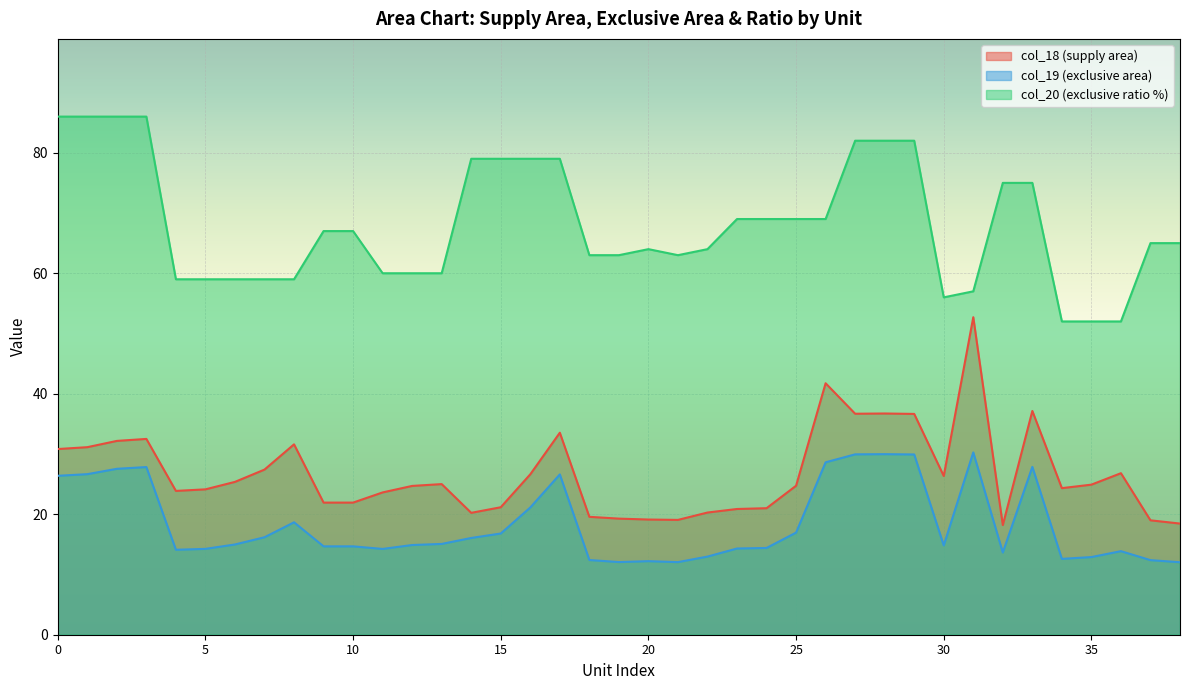

What is the sum of all col_20 (exclusive ratio %) values?

2657.0